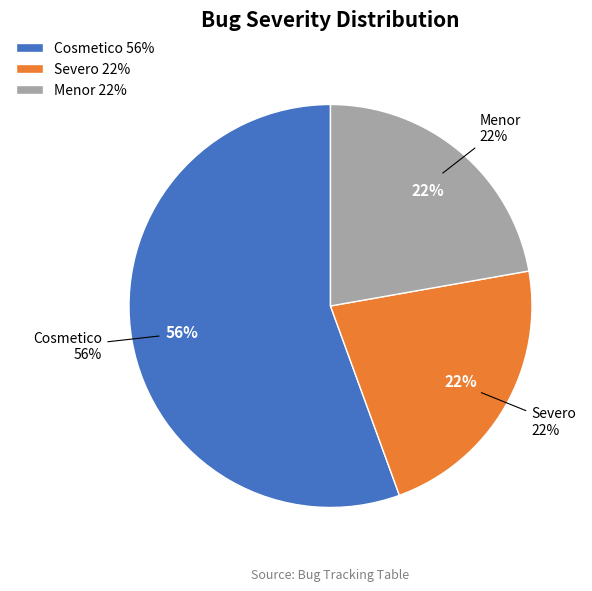

Which slice is the largest?

Cosmetico